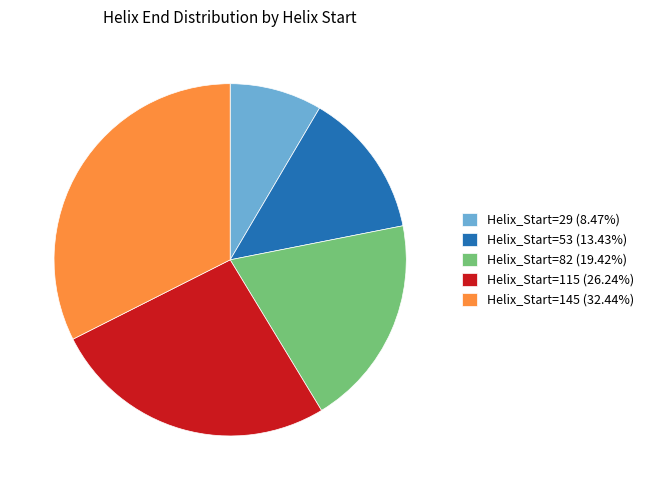

Is the sum of Helix_Start=145 (32.44%) and Helix_Start=29 (8.47%) greater than half?

No